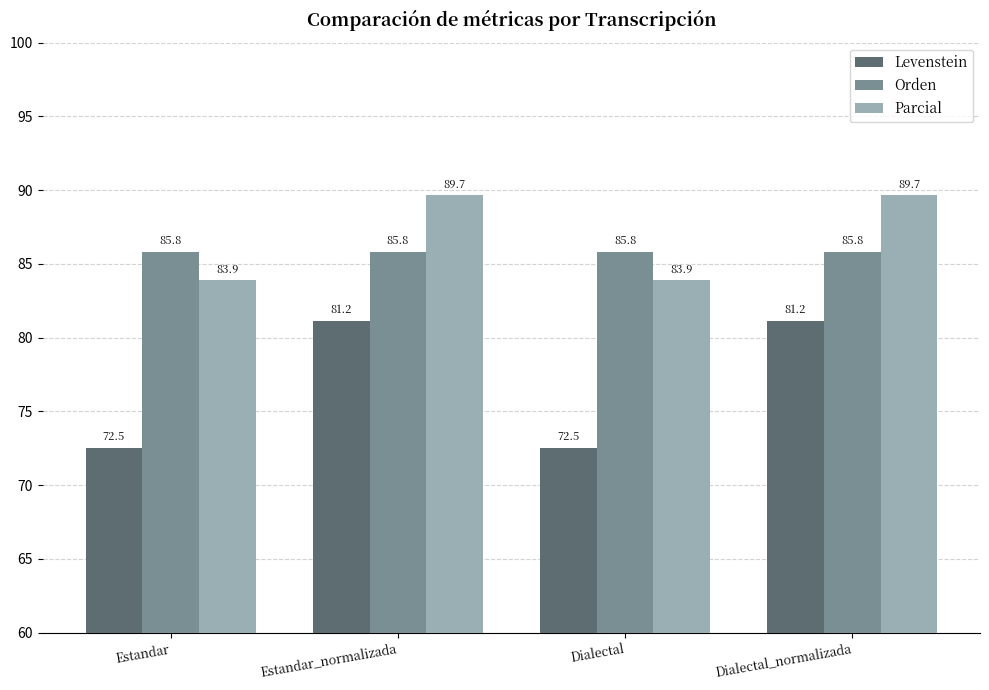

Does the chart contain any negative values?

No